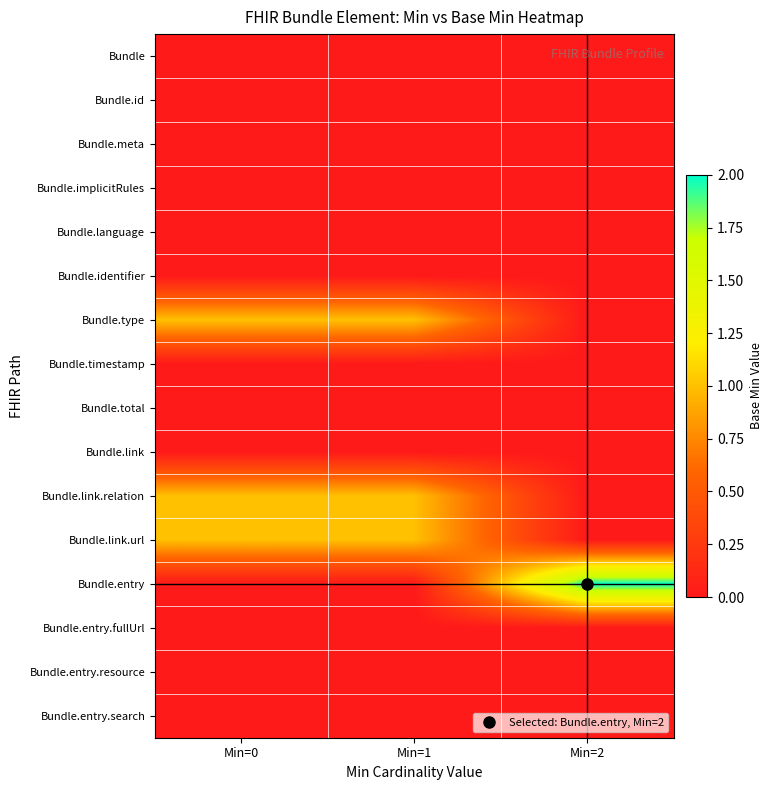

Reading left to right, what are all the values shown in this chart?

Bundle: Min=0=0	Min=1=0	Min=2=0
Bundle.id: Min=0=0	Min=1=0	Min=2=0
Bundle.meta: Min=0=0	Min=1=0	Min=2=0
Bundle.implicitRules: Min=0=0	Min=1=0	Min=2=0
Bundle.language: Min=0=0	Min=1=0	Min=2=0
Bundle.identifier: Min=0=0	Min=1=0	Min=2=0
Bundle.type: Min=0=1	Min=1=1	Min=2=0
Bundle.timestamp: Min=0=0	Min=1=0	Min=2=0
Bundle.total: Min=0=0	Min=1=0	Min=2=0
Bundle.link: Min=0=0	Min=1=0	Min=2=0
Bundle.link.relation: Min=0=1	Min=1=1	Min=2=0
Bundle.link.url: Min=0=1	Min=1=1	Min=2=0
Bundle.entry: Min=0=0	Min=1=0	Min=2=2
Bundle.entry.fullUrl: Min=0=0	Min=1=0	Min=2=0
Bundle.entry.resource: Min=0=0	Min=1=0	Min=2=0
Bundle.entry.search: Min=0=0	Min=1=0	Min=2=0